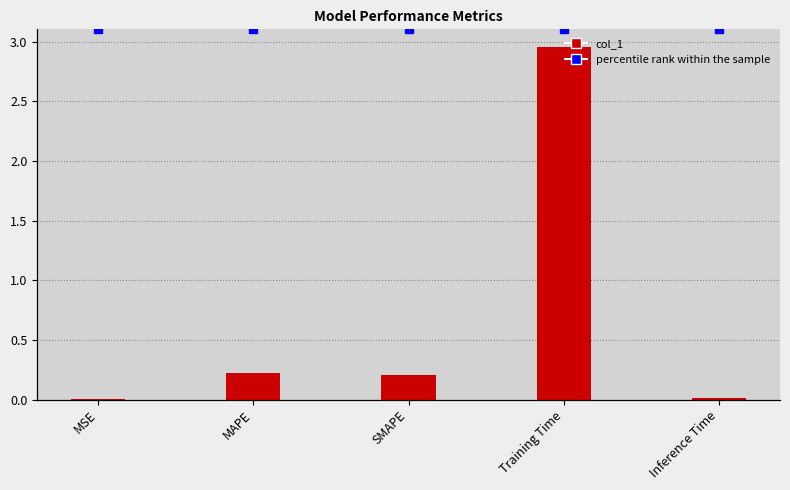

What is the label of the 1st bar from the left?

MSE